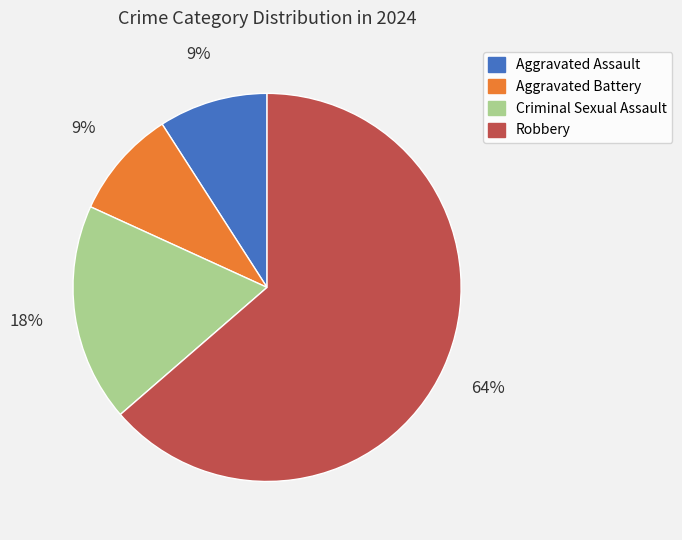

What is the largest slice in the pie chart?

Robbery